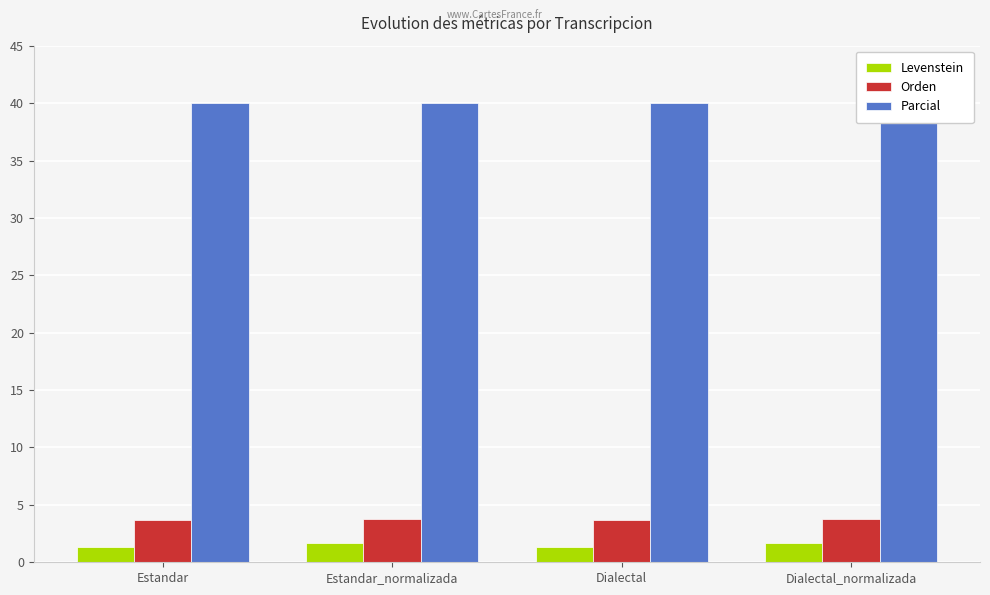

What are all the series names shown in the legend?

Levenstein, Orden, Parcial